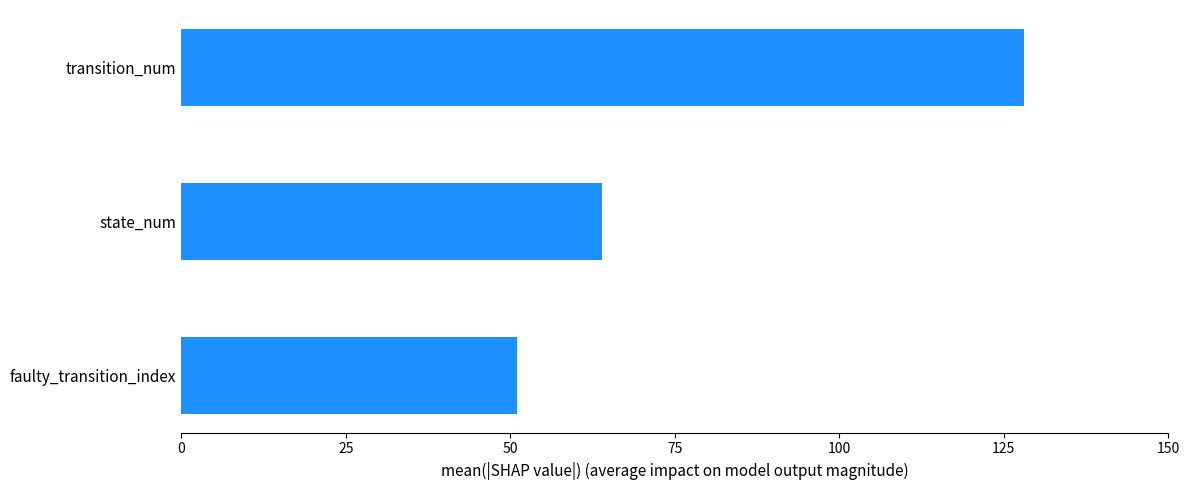

List the labels in order of value, largest first.

transition_num, state_num, faulty_transition_index